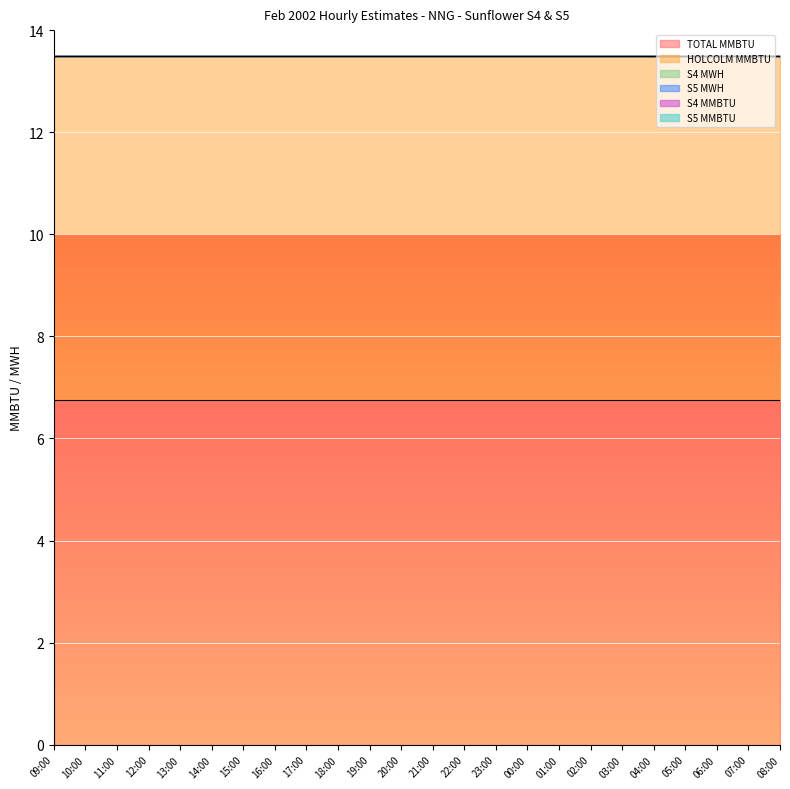

Reading left to right, transcribe all the data shown in this chart.

TOTAL MMBTU: 6.8	6.8	6.8	6.8	6.8	6.8	6.8	6.8	6.8	6.8	6.8	6.8	6.8	6.8	6.8	6.8	6.8	6.8	6.8	6.8	6.8	6.8	6.8	6.8
HOLCOLM MMBTU: 6.8	6.8	6.8	6.8	6.8	6.8	6.8	6.8	6.8	6.8	6.8	6.8	6.8	6.8	6.8	6.8	6.8	6.8	6.8	6.8	6.8	6.8	6.8	6.8
S4 MWH: 0.0	0.0	0.0	0.0	0.0	0.0	0.0	0.0	0.0	0.0	0.0	0.0	0.0	0.0	0.0	0.0	0.0	0.0	0.0	0.0	0.0	0.0	0.0	0.0
S5 MWH: 0.0	0.0	0.0	0.0	0.0	0.0	0.0	0.0	0.0	0.0	0.0	0.0	0.0	0.0	0.0	0.0	0.0	0.0	0.0	0.0	0.0	0.0	0.0	0.0
S4 MMBTU: 0.0	0.0	0.0	0.0	0.0	0.0	0.0	0.0	0.0	0.0	0.0	0.0	0.0	0.0	0.0	0.0	0.0	0.0	0.0	0.0	0.0	0.0	0.0	0.0
S5 MMBTU: 0.0	0.0	0.0	0.0	0.0	0.0	0.0	0.0	0.0	0.0	0.0	0.0	0.0	0.0	0.0	0.0	0.0	0.0	0.0	0.0	0.0	0.0	0.0	0.0